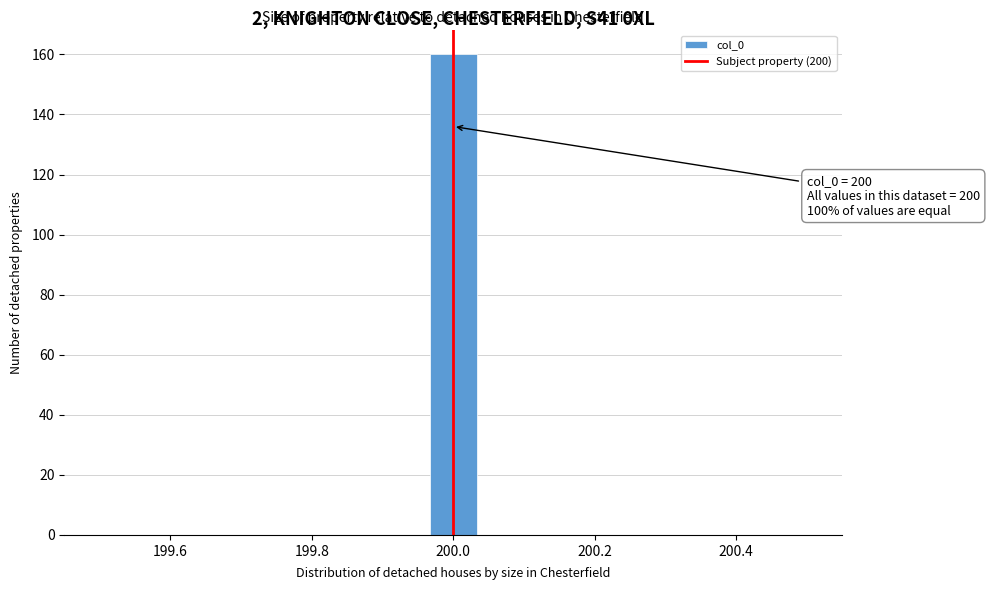

Read against the x-axis, roughly where is the centre of the tallest bar?

200.00